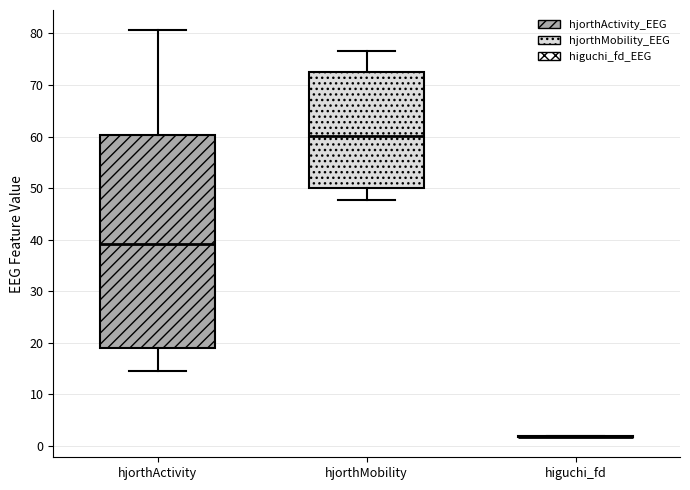

Which box is the tallest, from its lower edge to its upper edge?

hjorthActivity